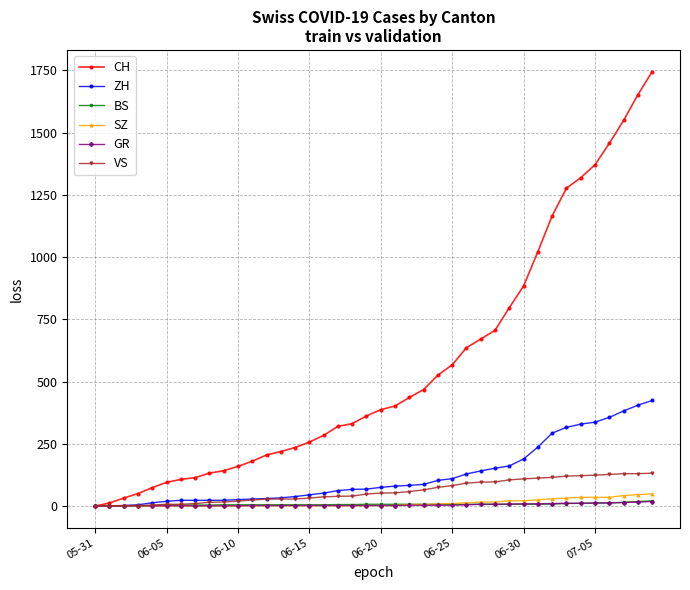

At how many categories does at least one series exceed 1431?

4